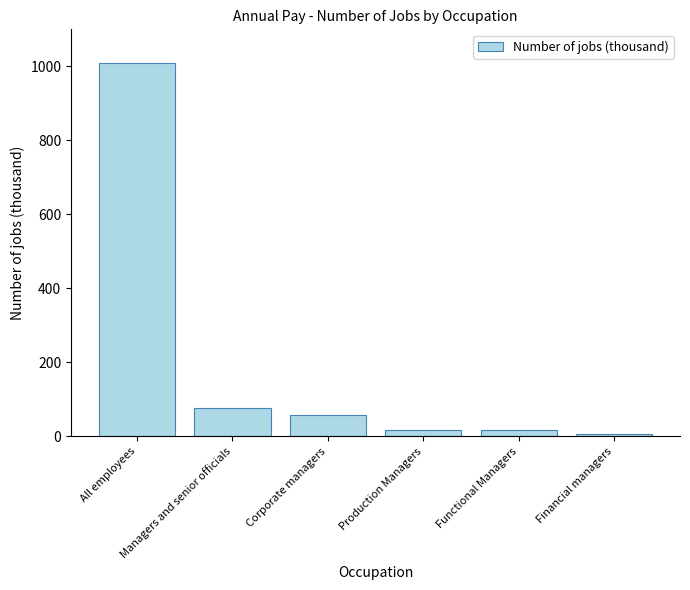

What is the difference between the second highest and minimum values?

71